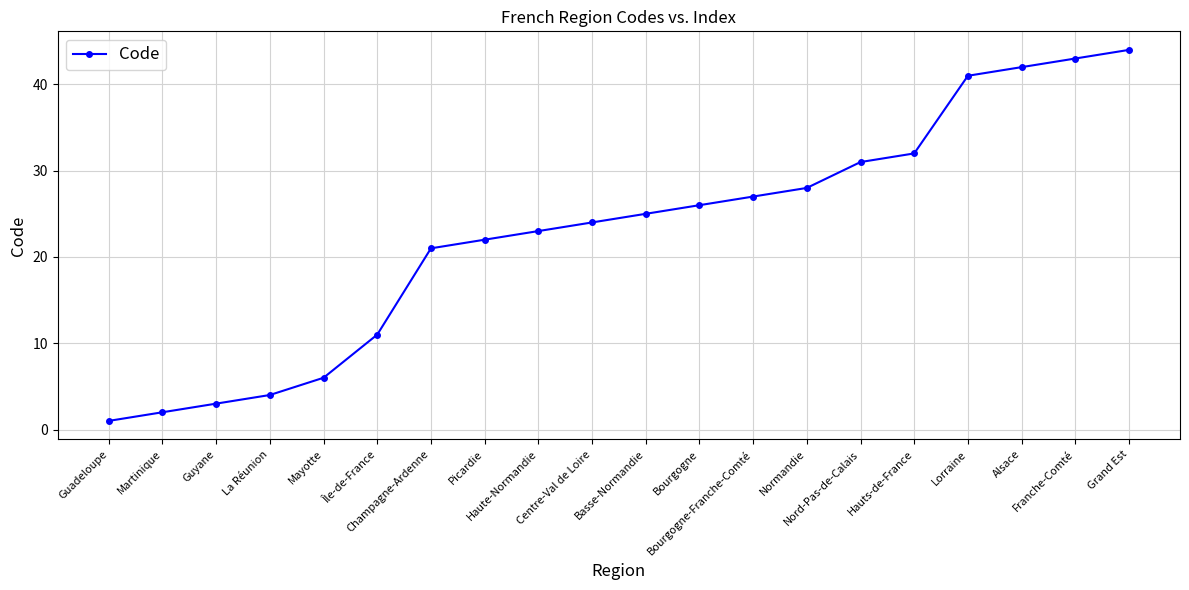

What is the difference between the values at Guadeloupe and Mayotte?

5